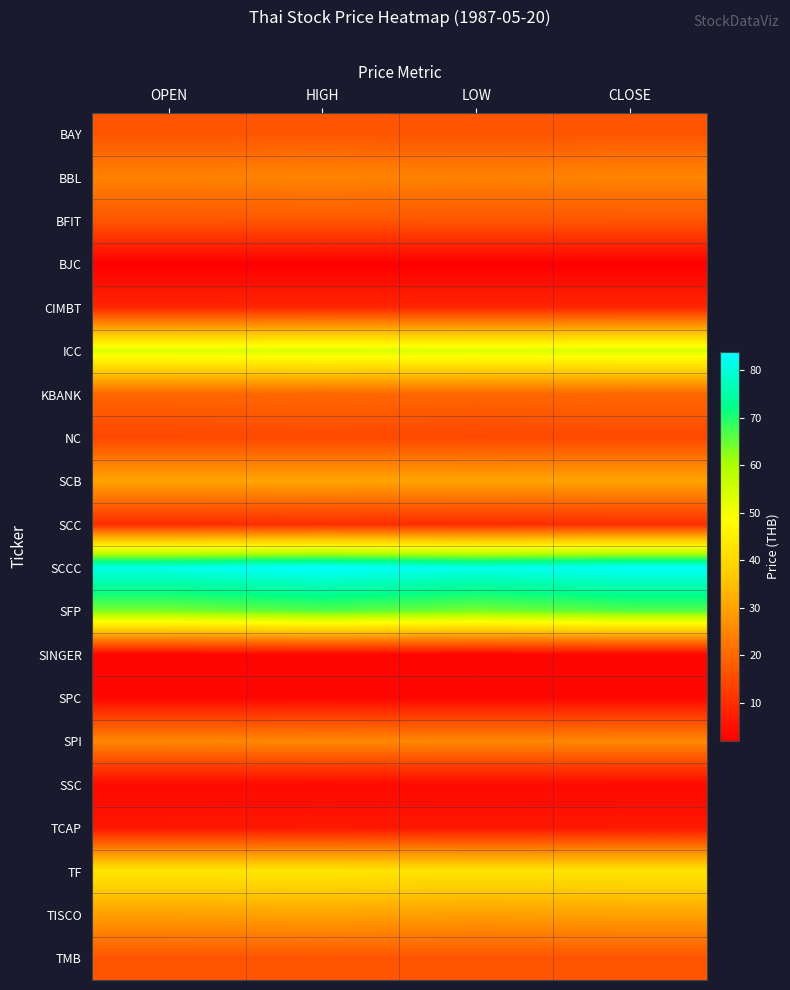

Which has a higher value, HIGH or CLOSE?

HIGH